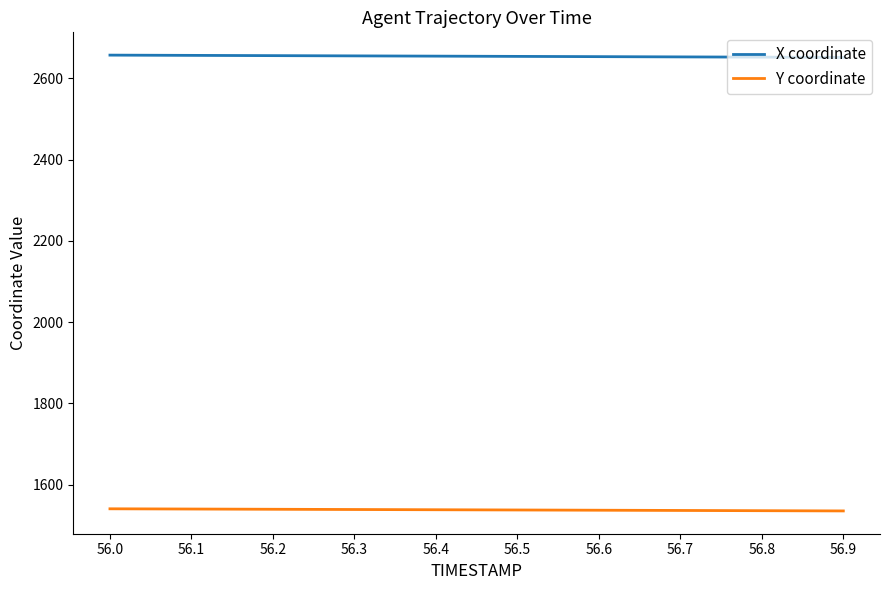

Rank the series at 56.3 from highest to lowest value.

X coordinate, Y coordinate